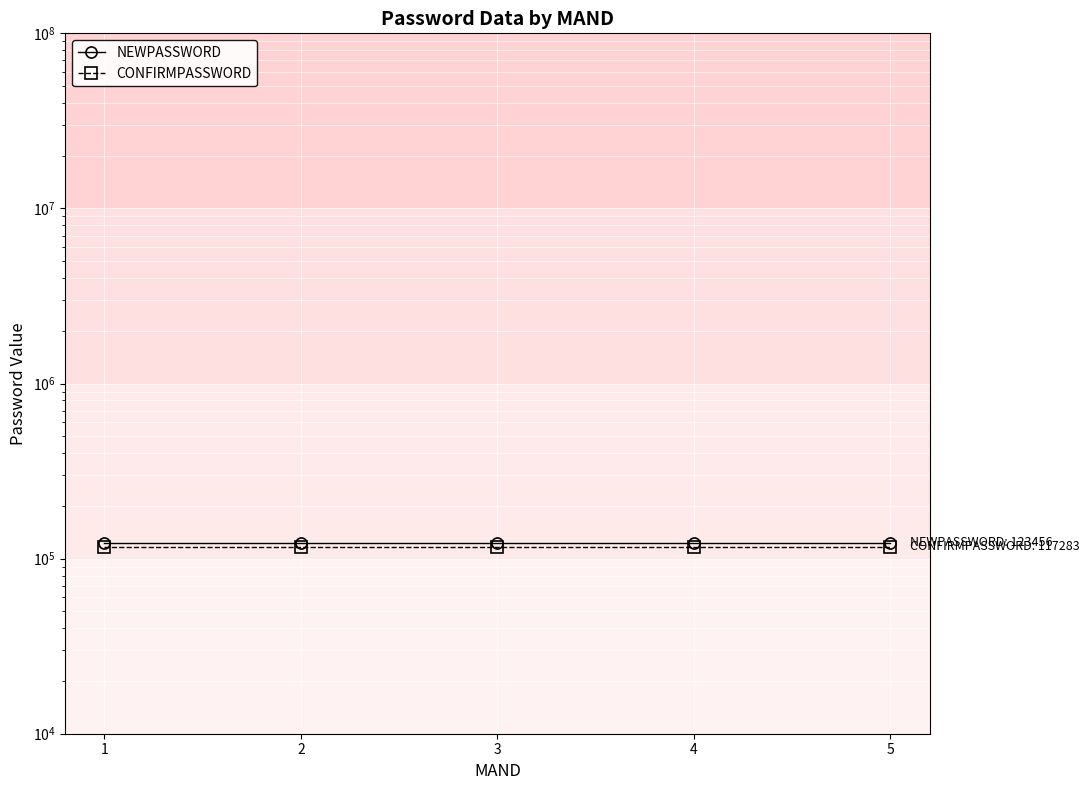

Reading left to right, what are all the values shown in this chart?

NEWPASSWORD: 1=123456.0	2=123456.0	3=123456.0	4=123456.0	5=123456.0
CONFIRMPASSWORD: 1=117283.2	2=117283.2	3=117283.2	4=117283.2	5=117283.2